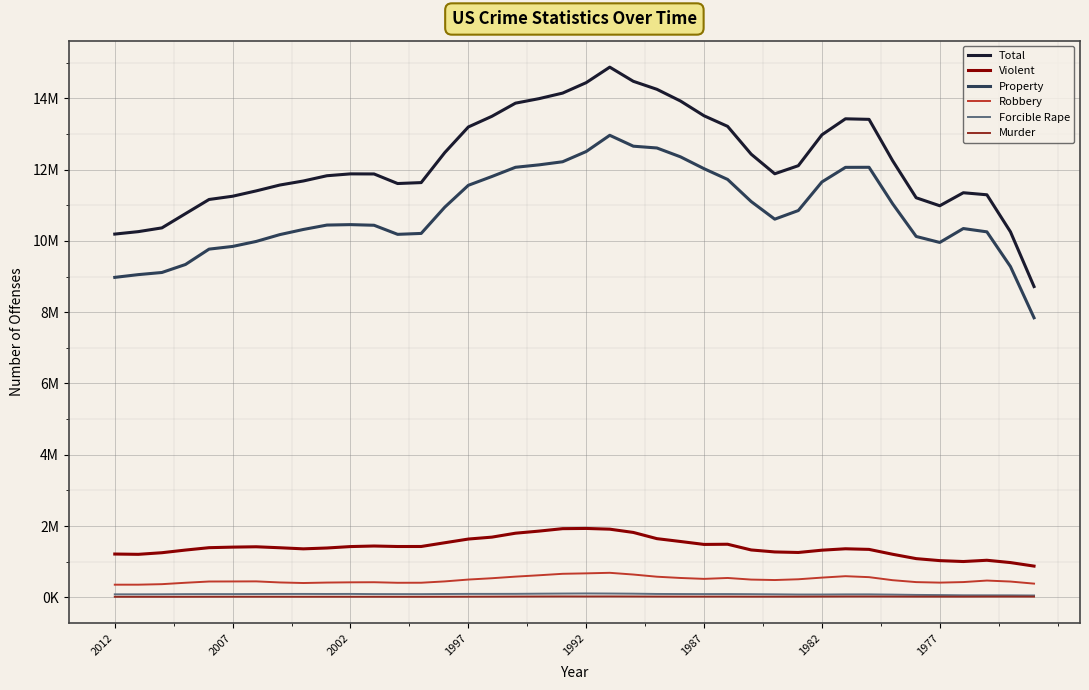

Is this an area chart (filled region under the line)?

No